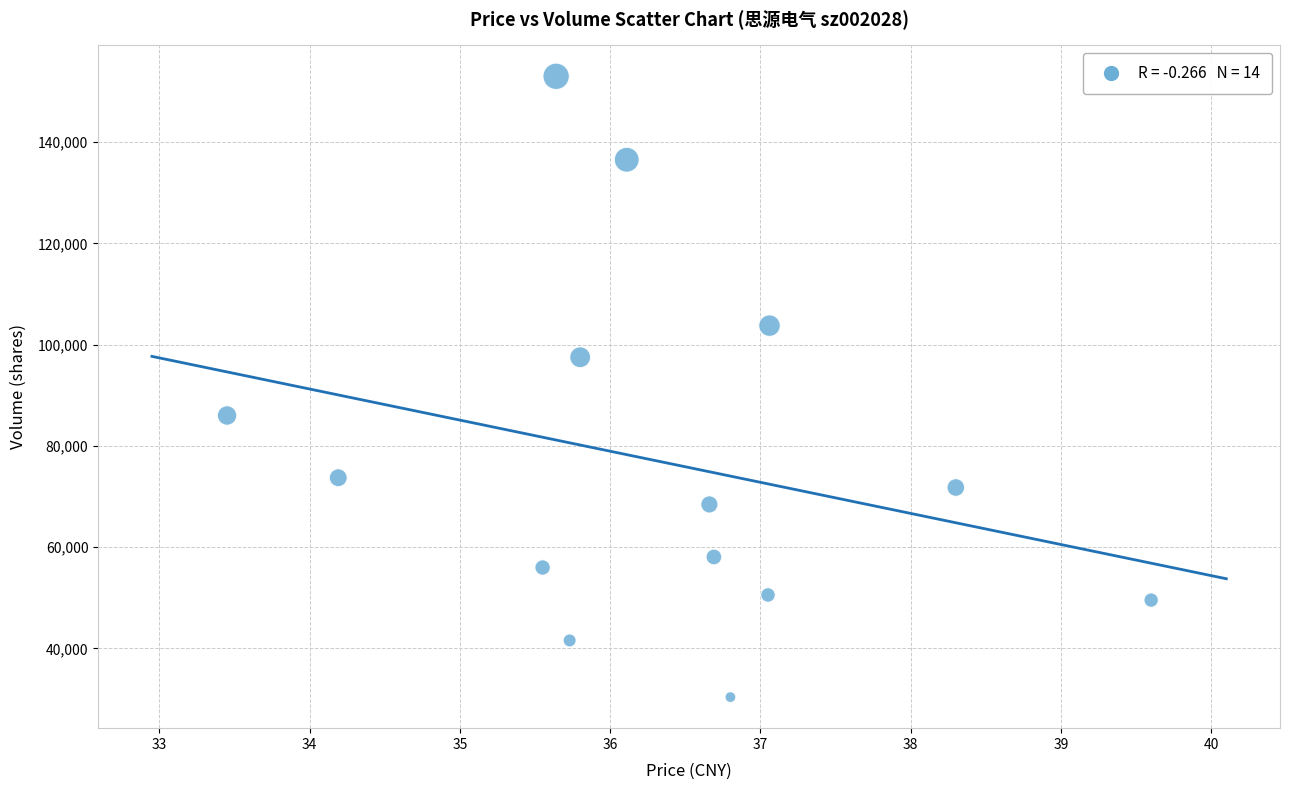

What is the range of Y values (max minus min)?

122638